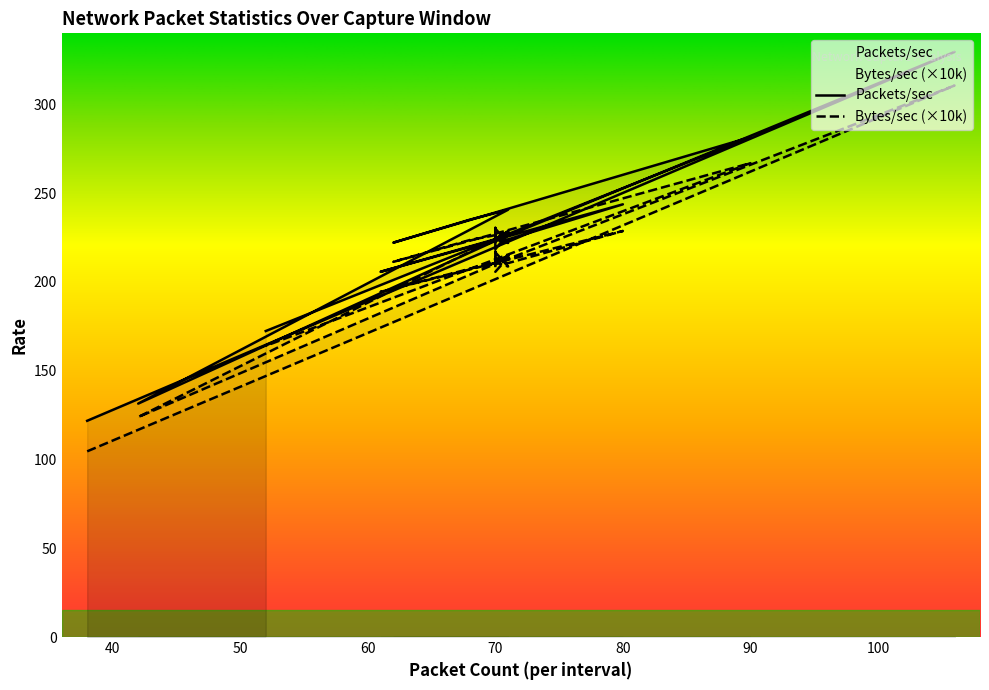

What is the spread (max minus min) of values at 71?

13.2